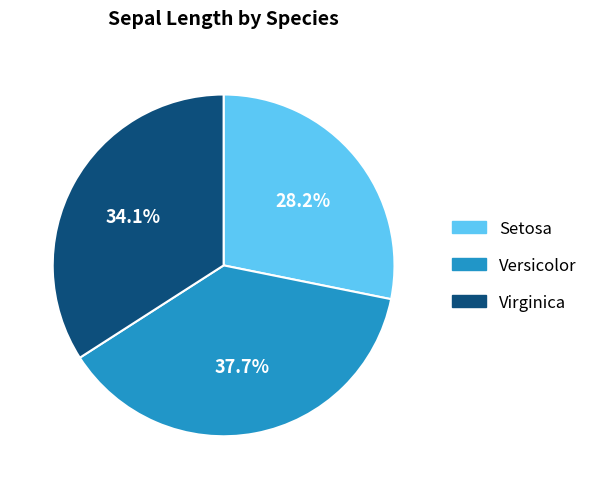

Rank the categories by value from lowest to highest.

Setosa, Virginica, Versicolor